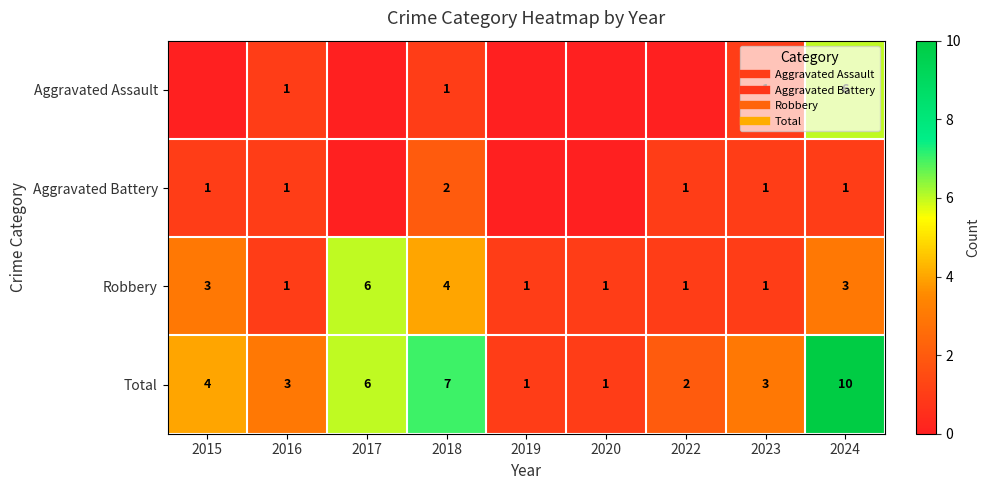

What is the highest value of the Aggravated Assault series?

6